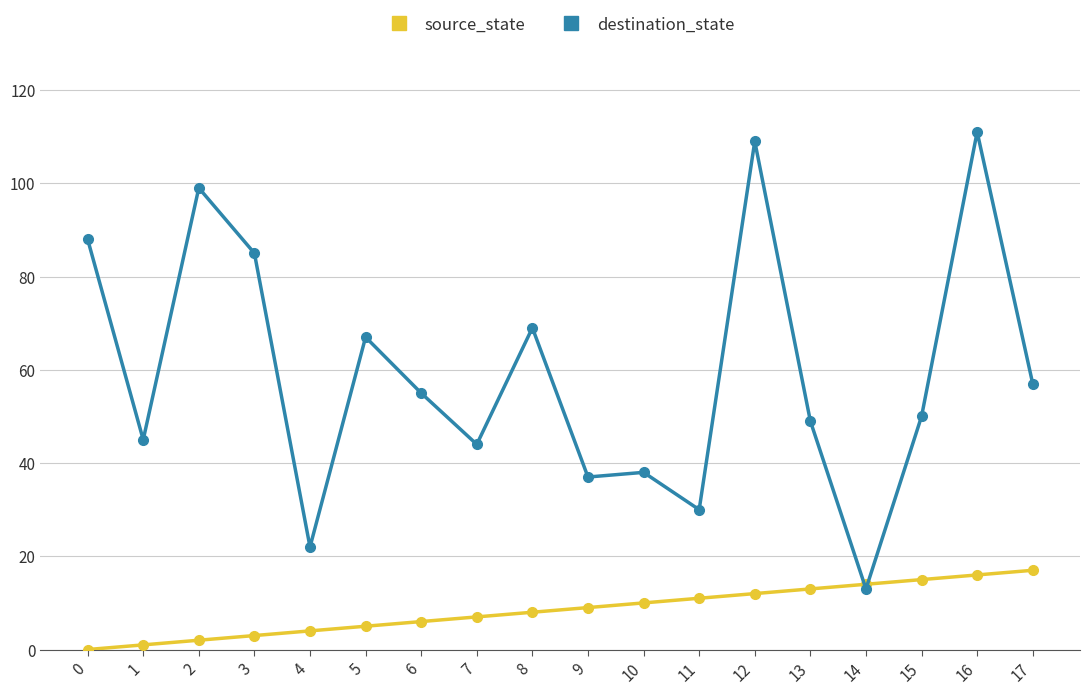

List the series in order of their peak value, lowest first.

source_state, destination_state